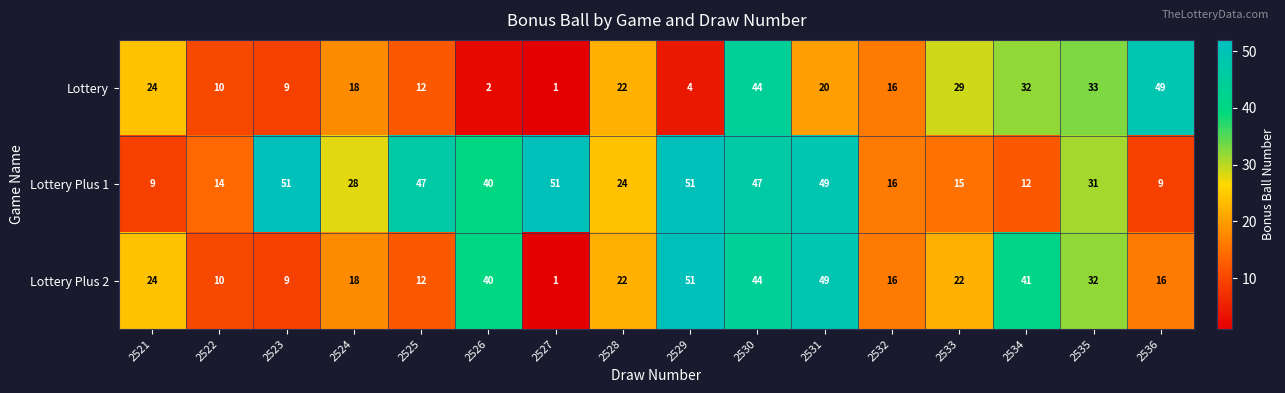

What is the average value of the Lottery Plus 2 series?

25